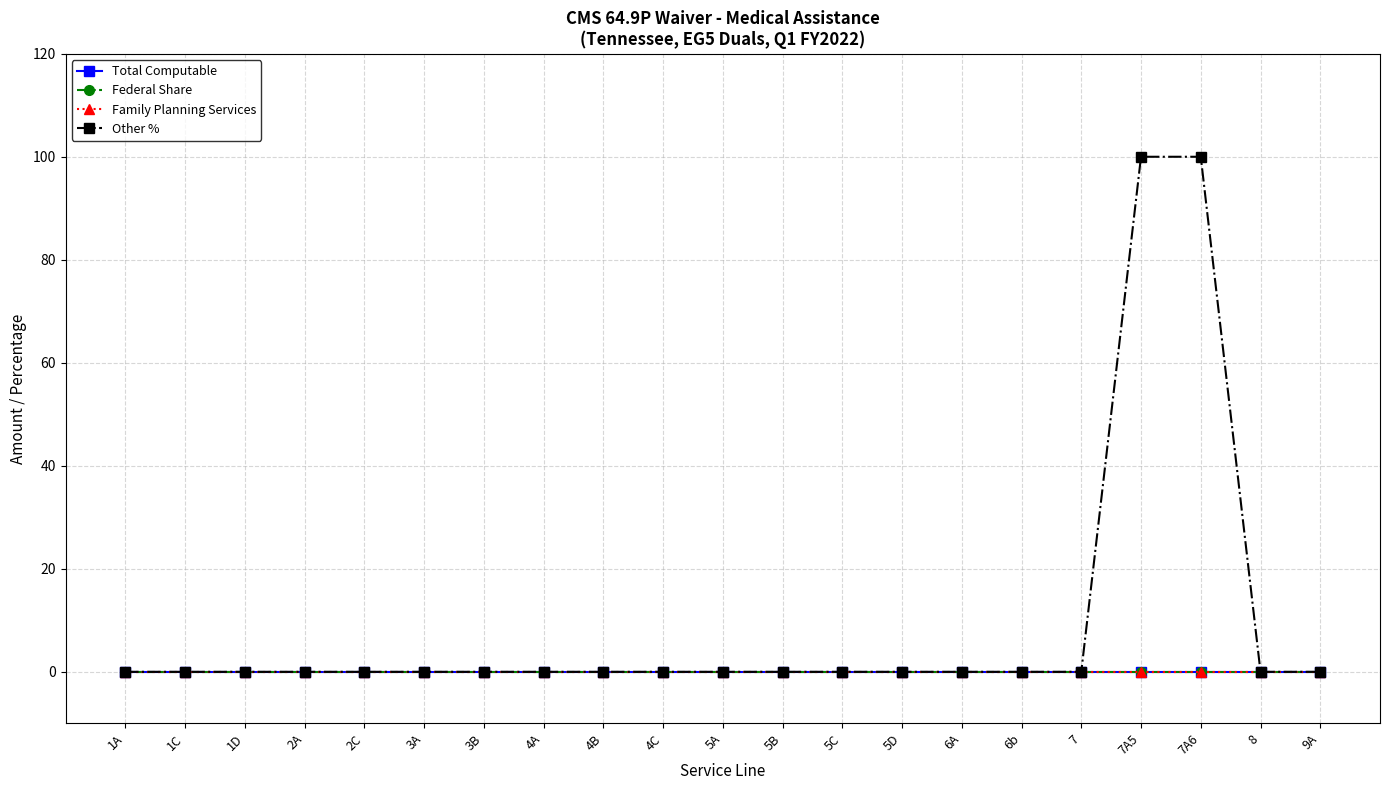

What is the label of the 11th point from the right?

5A